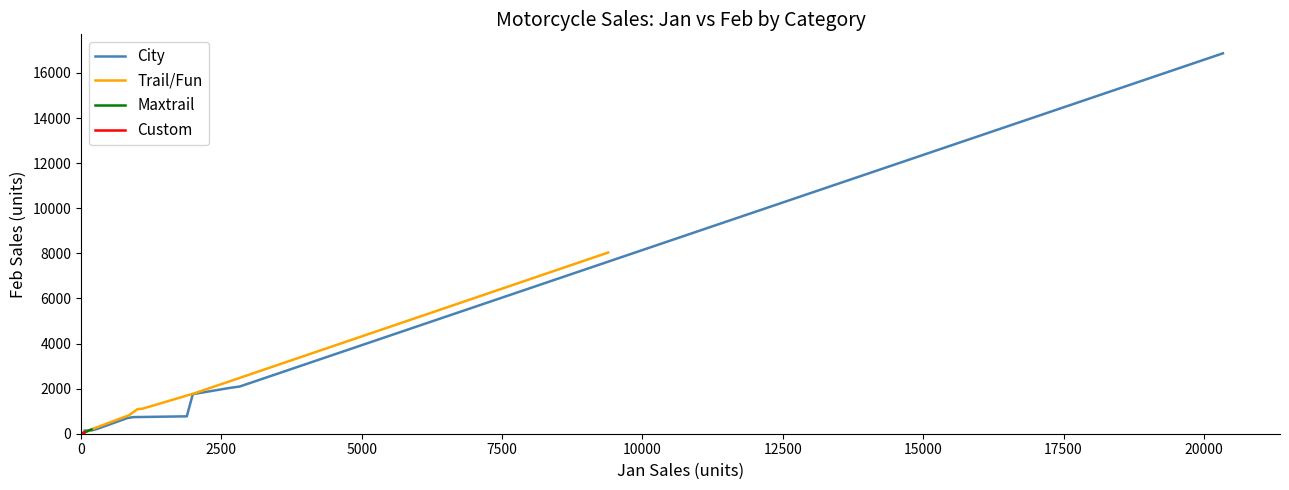

True or false: City has a value of 140 at 0.

True